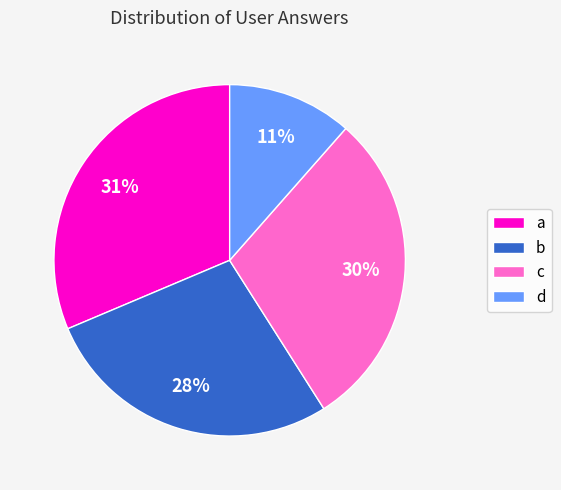

True or false: b accounts for 28% of the total.

True